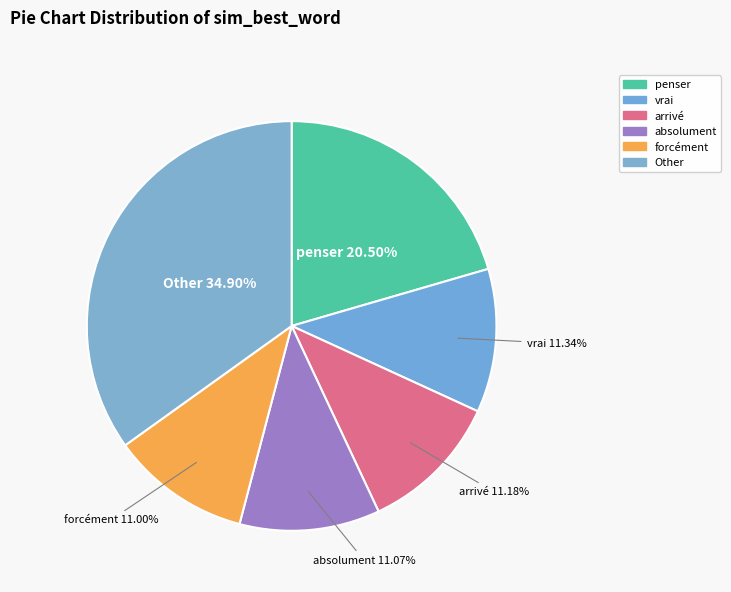

Does any single category account for the majority?

No